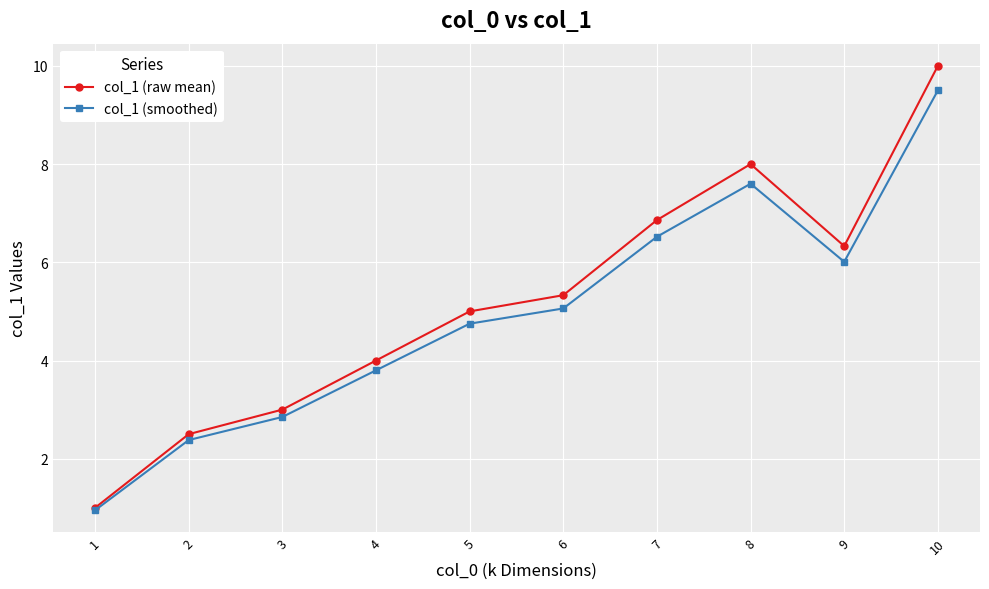

The value of col_1 (smoothed) at 9 is 6.0. True or false?

True